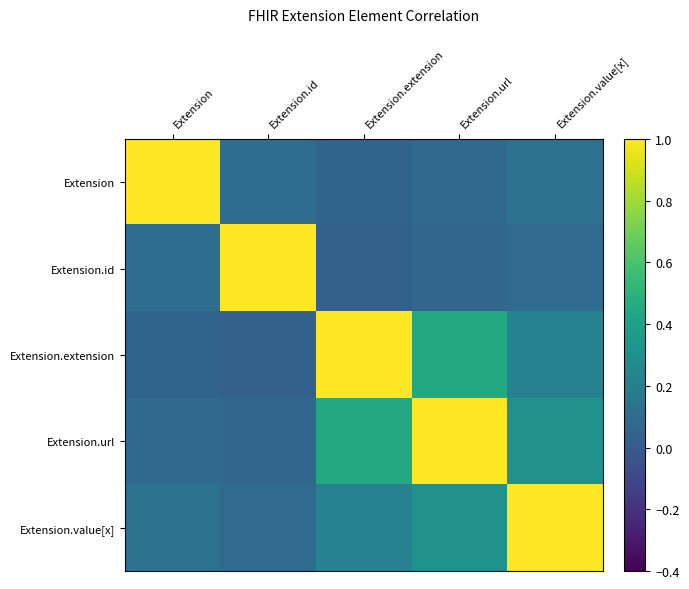

Reading left to right, what are all the values shown in this chart?

Extension: Extension=1.0	Extension.id=0.1	Extension.extension=0.1	Extension.url=0.1	Extension.value[x]=0.1
Extension.id: Extension=0.1	Extension.id=1.0	Extension.extension=0.0	Extension.url=0.1	Extension.value[x]=0.1
Extension.extension: Extension=0.1	Extension.id=0.0	Extension.extension=1.0	Extension.url=0.5	Extension.value[x]=0.2
Extension.url: Extension=0.1	Extension.id=0.1	Extension.extension=0.5	Extension.url=1.0	Extension.value[x]=0.3
Extension.value[x]: Extension=0.1	Extension.id=0.1	Extension.extension=0.2	Extension.url=0.3	Extension.value[x]=1.0